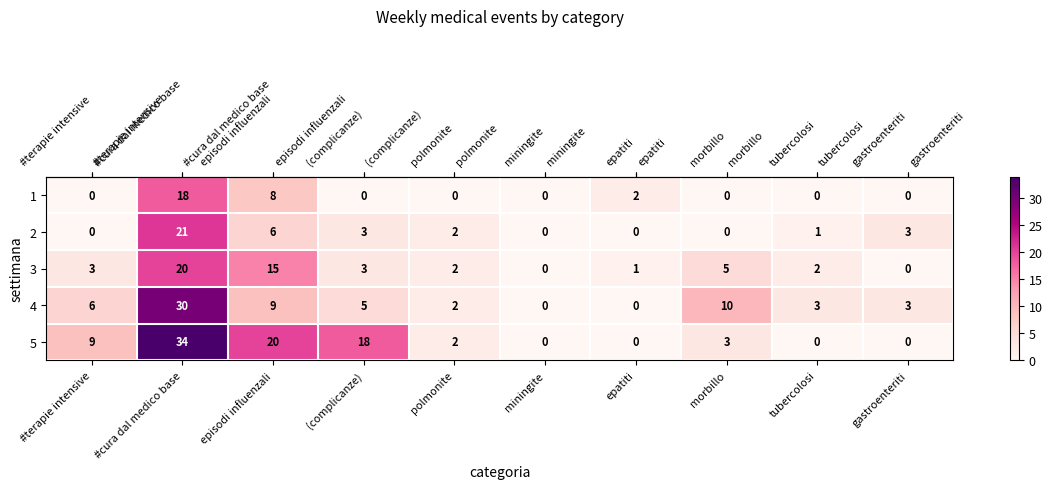

At which label does 5 reach its peak?

#cura dal medico base